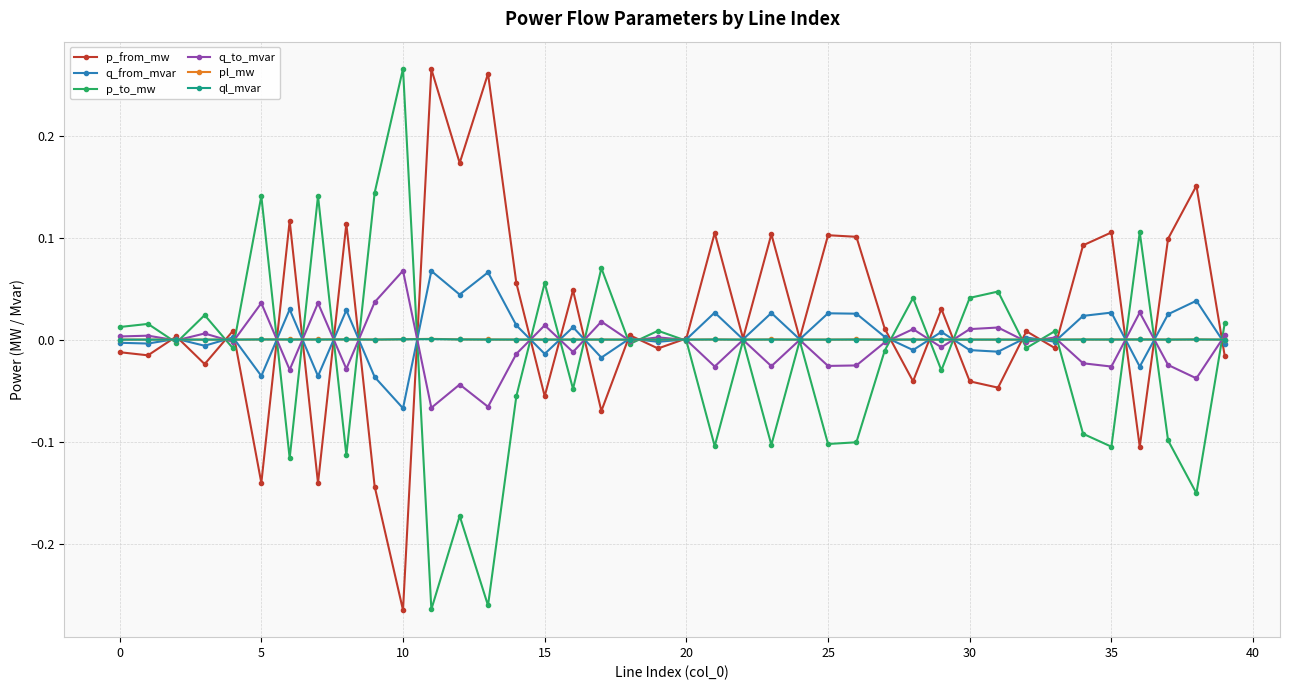

True or false: ql_mvar has more than 2 points higher than both neighbors.

True